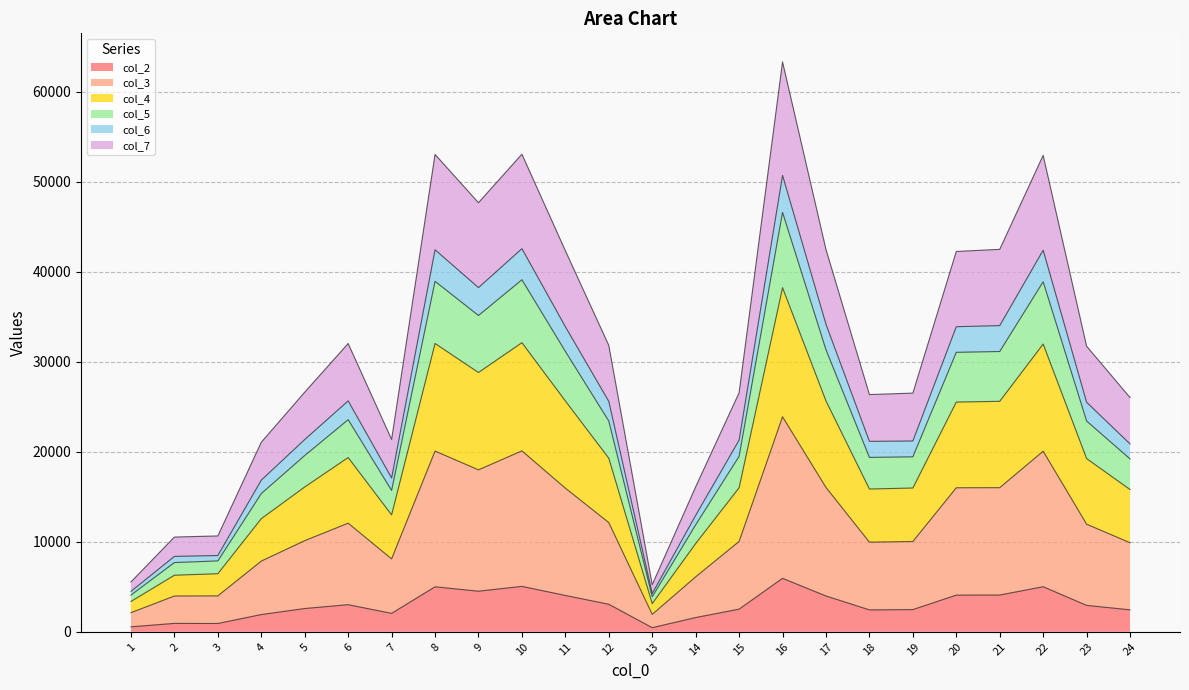

At which category is the sum across all series the highest?

16